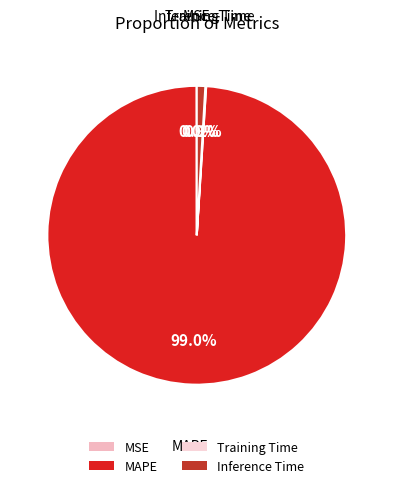

Which category has the biggest portion of the pie?

MAPE